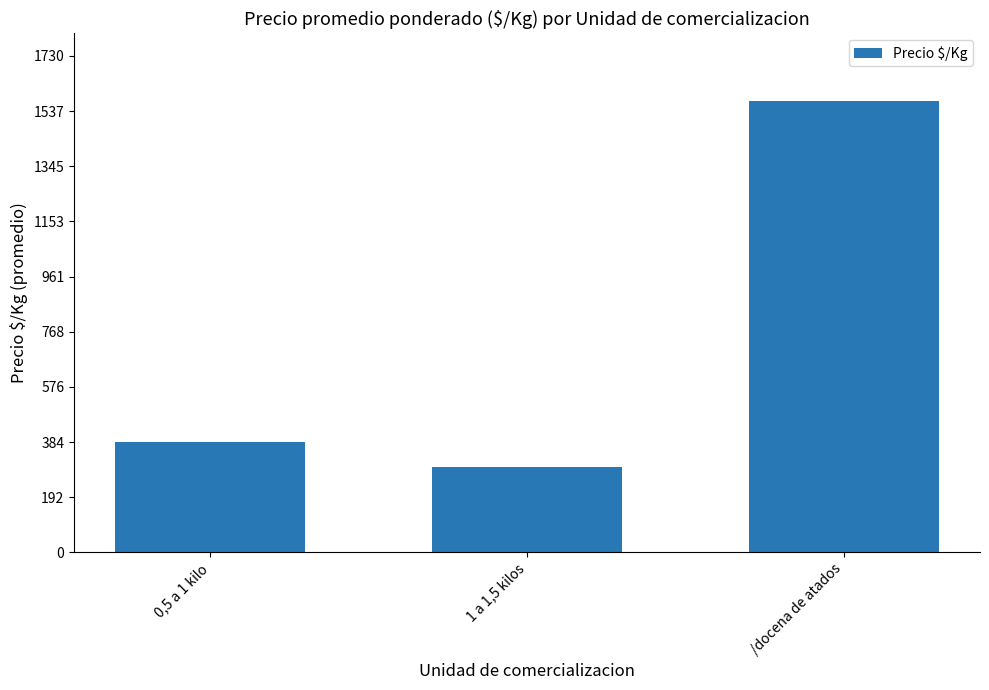

Between 1 a 1,5 kilos and /docena de atados, which is larger?

/docena de atados